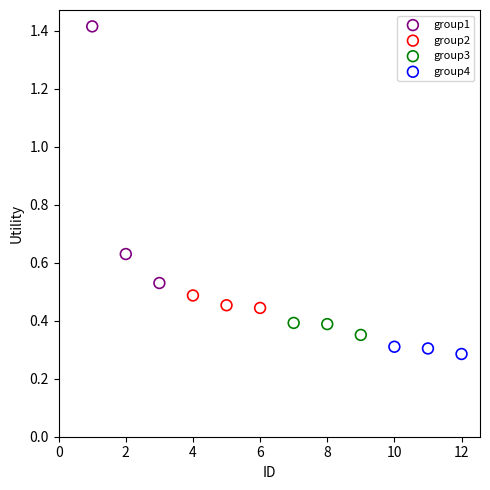

Which series contains the highest Y value?

group1